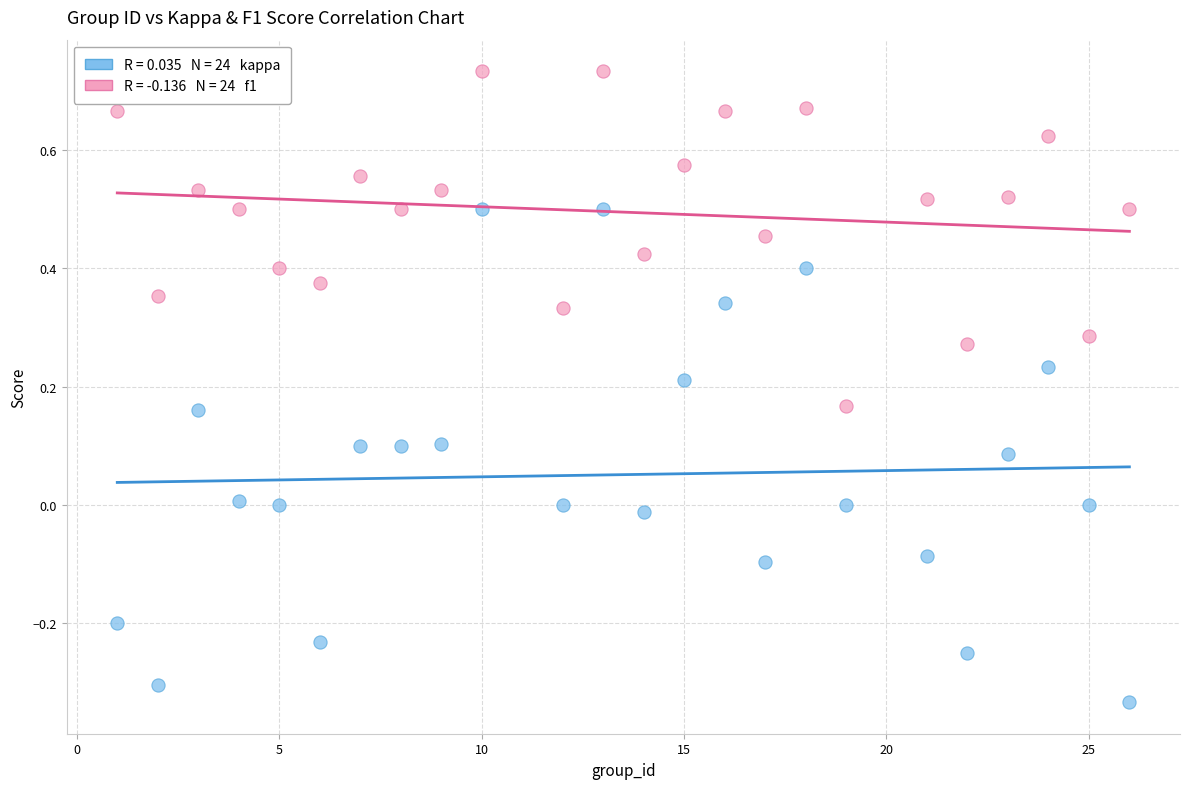

Across all data points, what is the range of Y values (max minus min)?

1.1